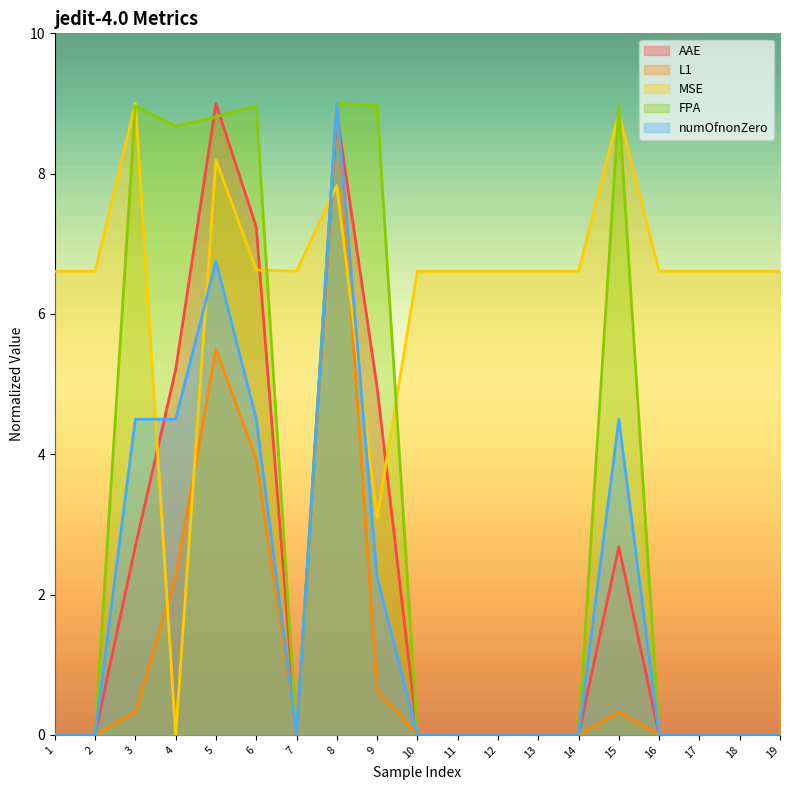

What is the sum of the MSE values at 11 and 19?

13.2